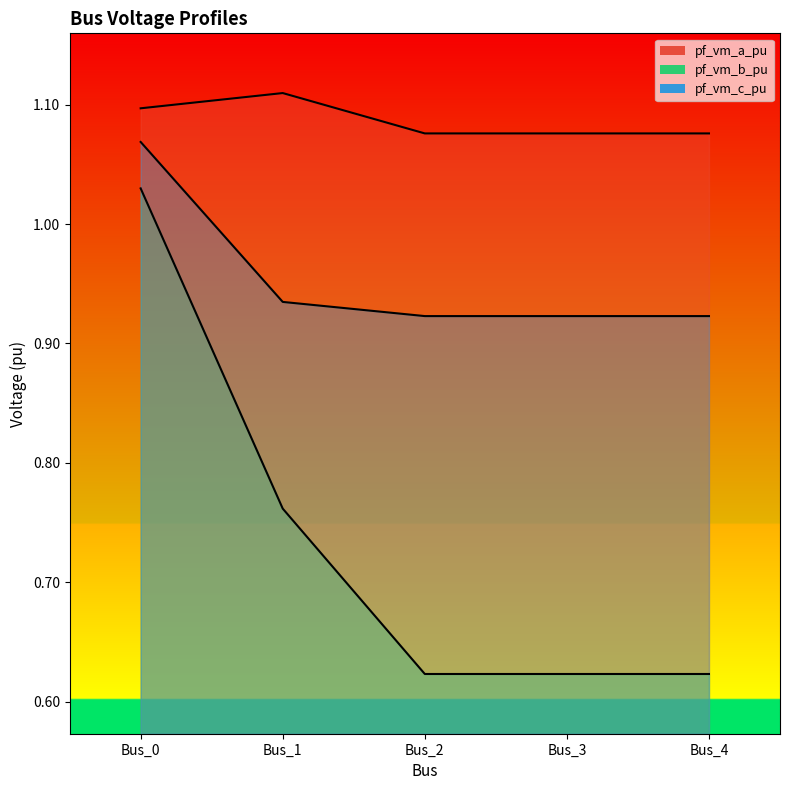

What is the value of the pf_vm_c_pu point at the 4th from the left?

0.9